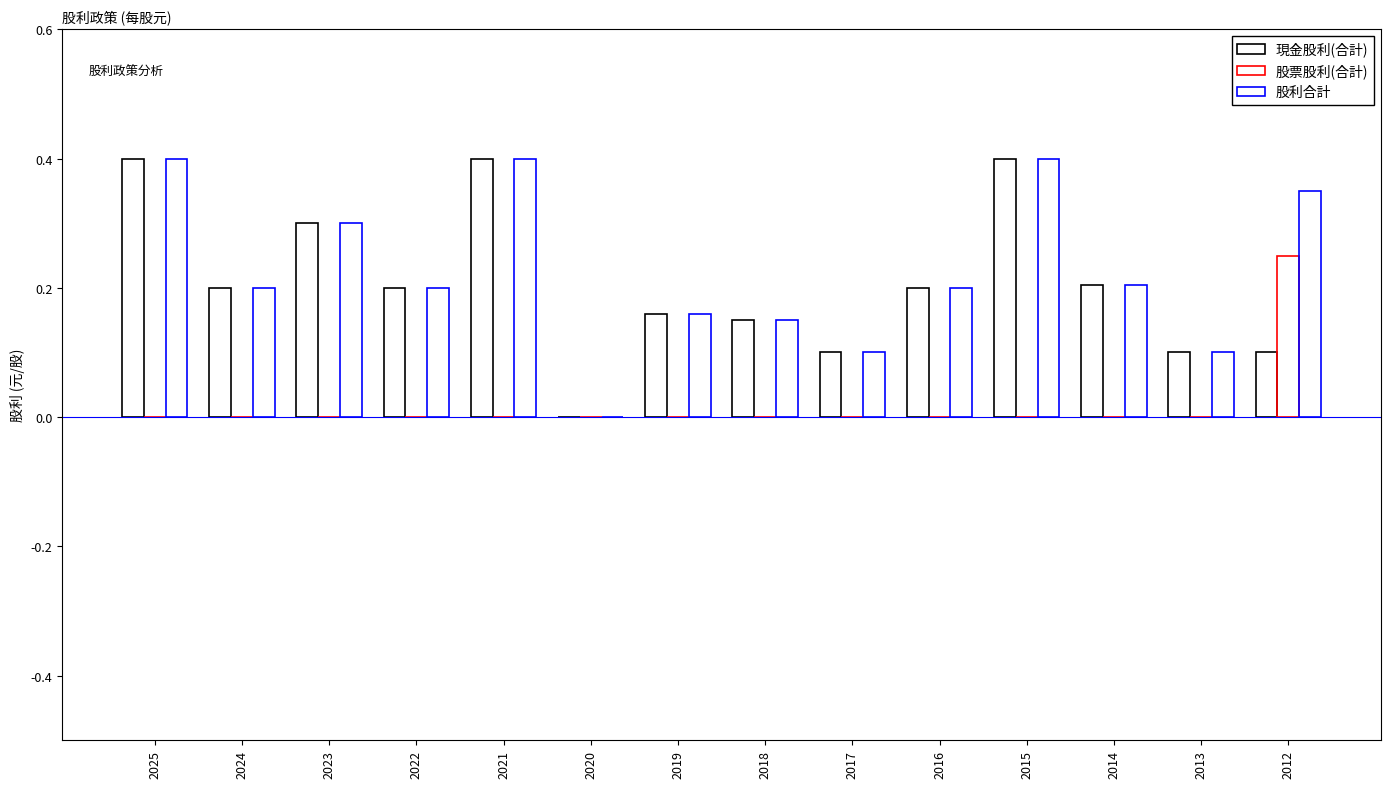

True or false: 現金股利(合計) has a value of 0.3 at 2023.

True